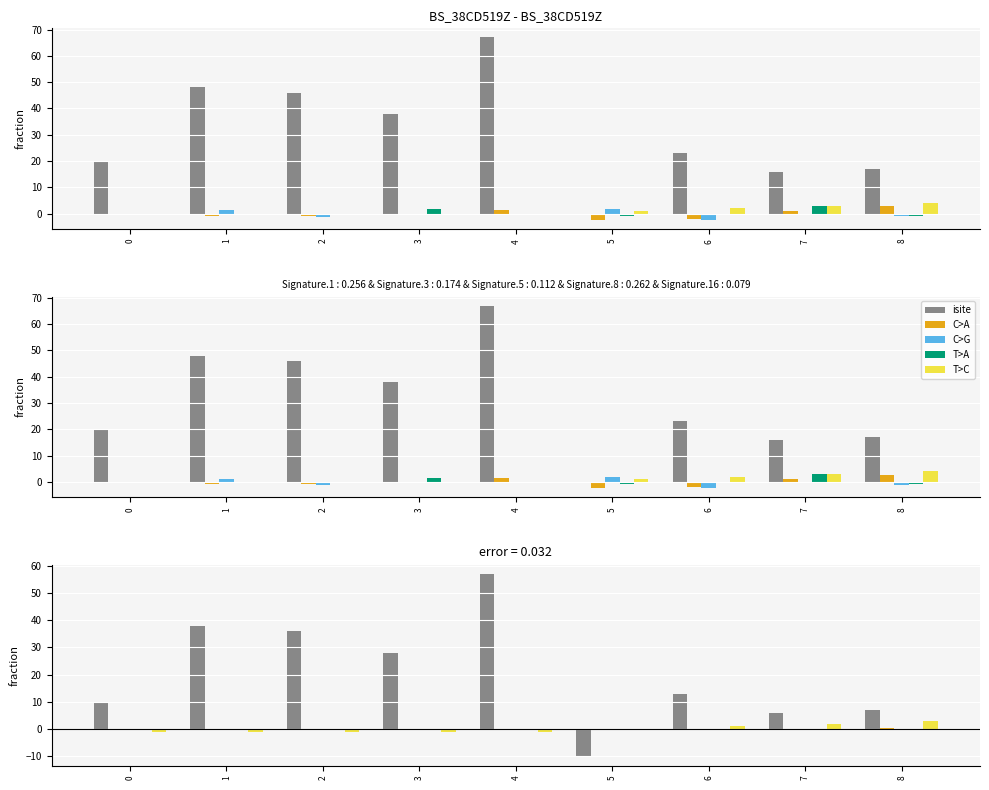

True or false: C>G has a value of 0.0 at 0.

True